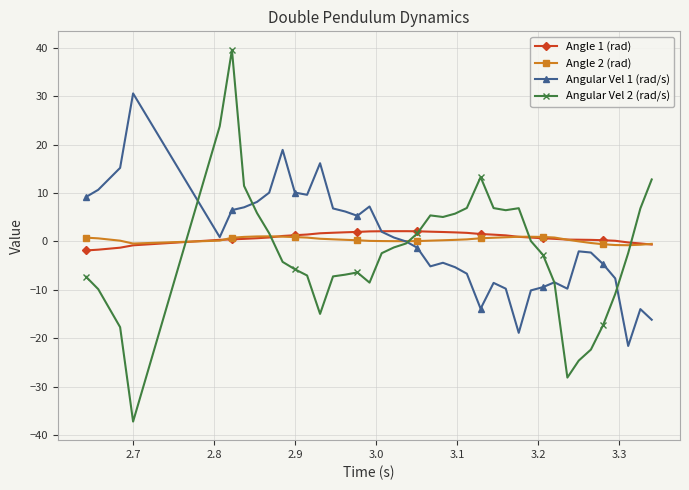

Which series has the largest range (max minus min)?

Angular Vel 2 (rad/s)